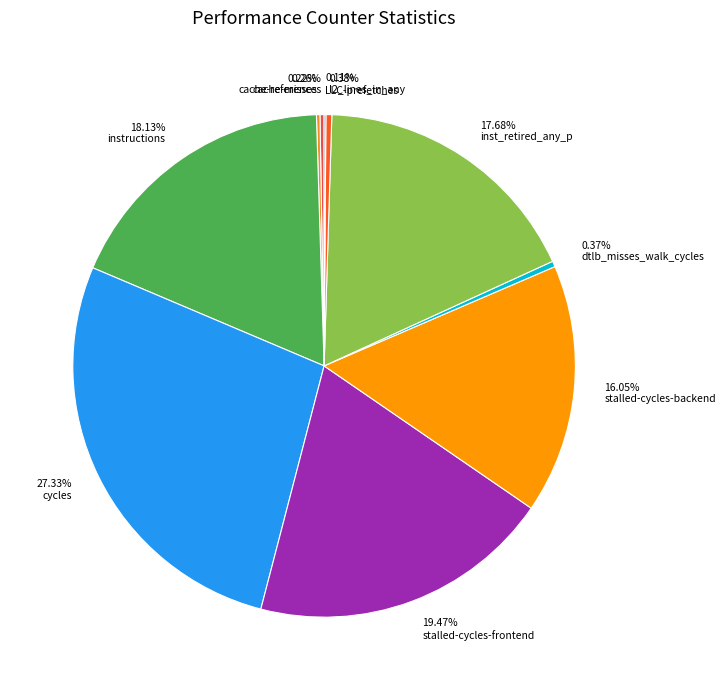

Combined, do instructions and stalled-cycles-backend account for over 50%?

No